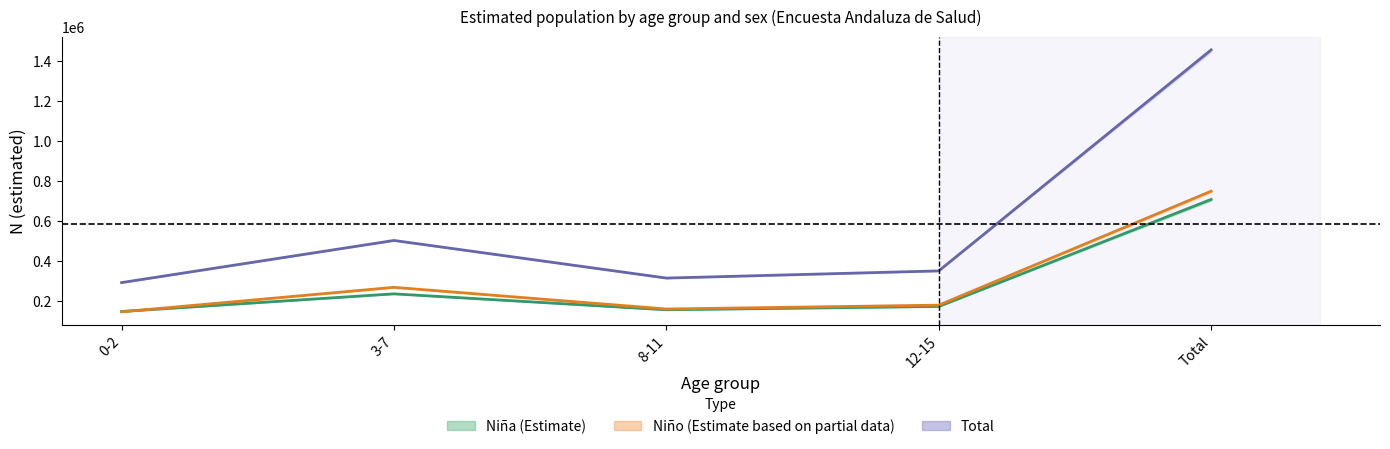

How many data points in Total are above 349294?

2